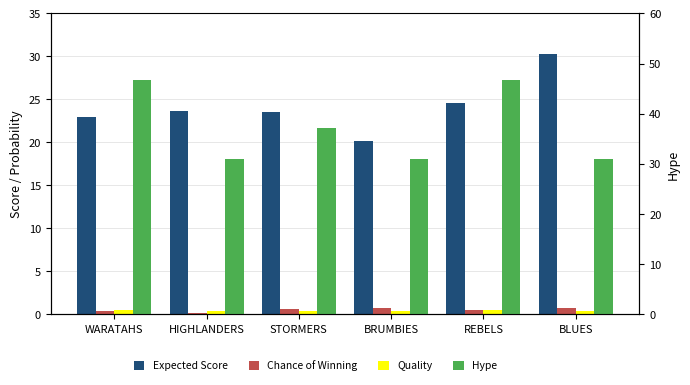

Is the value of Hype at BRUMBIES greater than the value of Quality at REBELS?

Yes